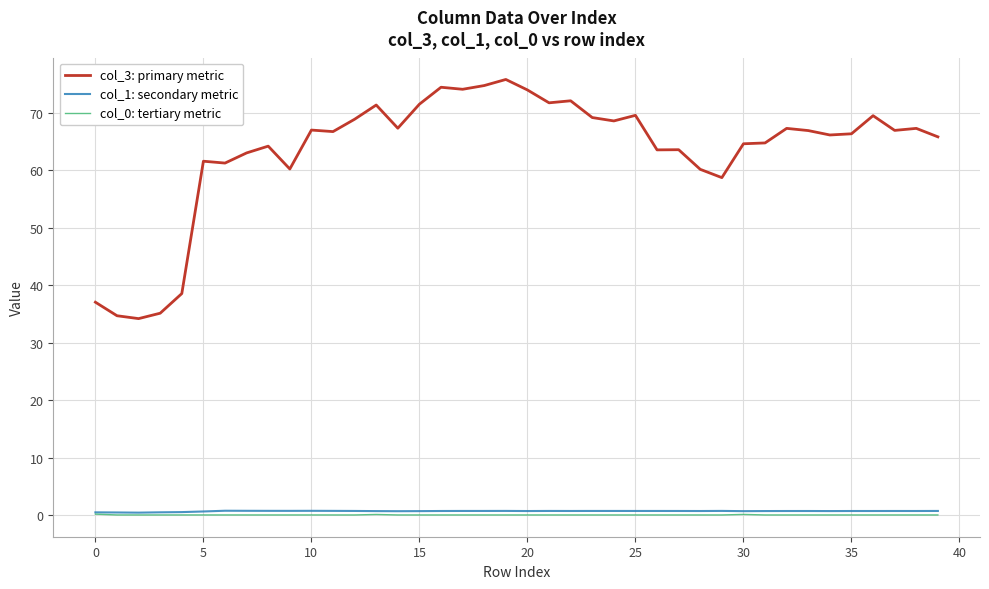

Which series has the largest range (max minus min)?

col_3: primary metric